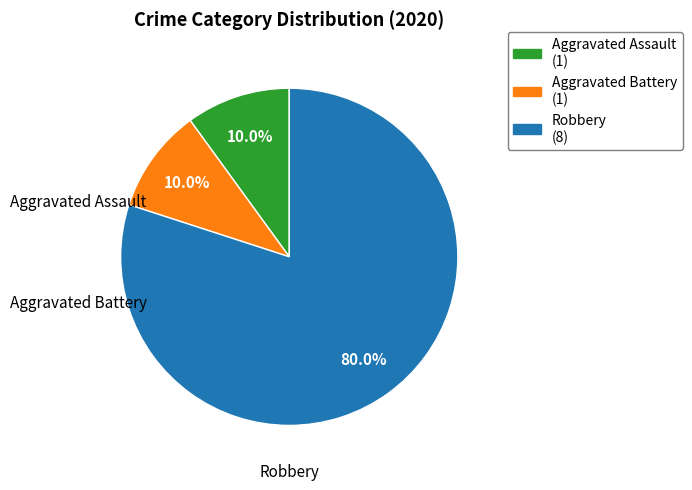

Is there any slice that represents more than half of the pie?

Yes